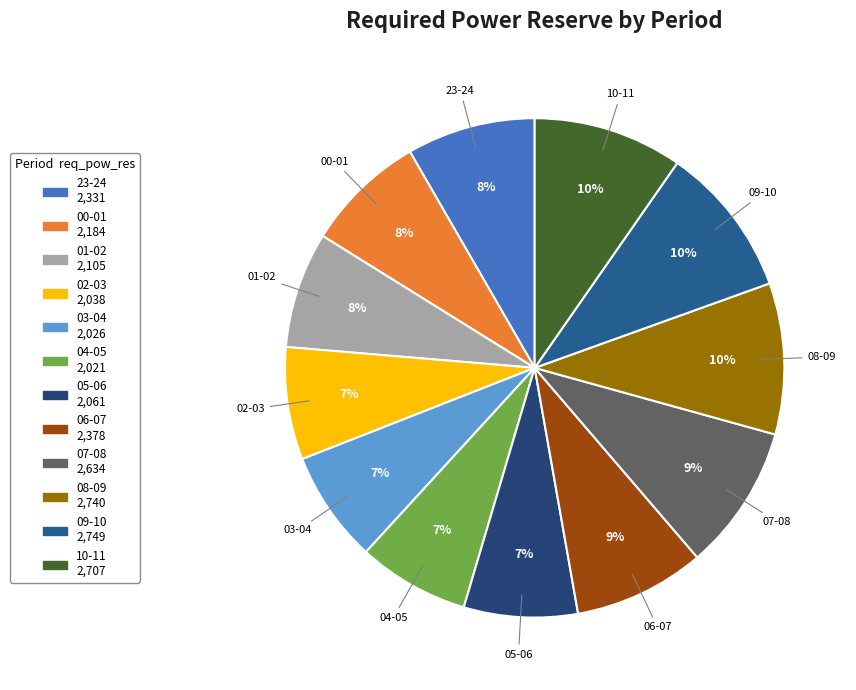

To the nearest percent, what portion does 07-08 represent?

9%